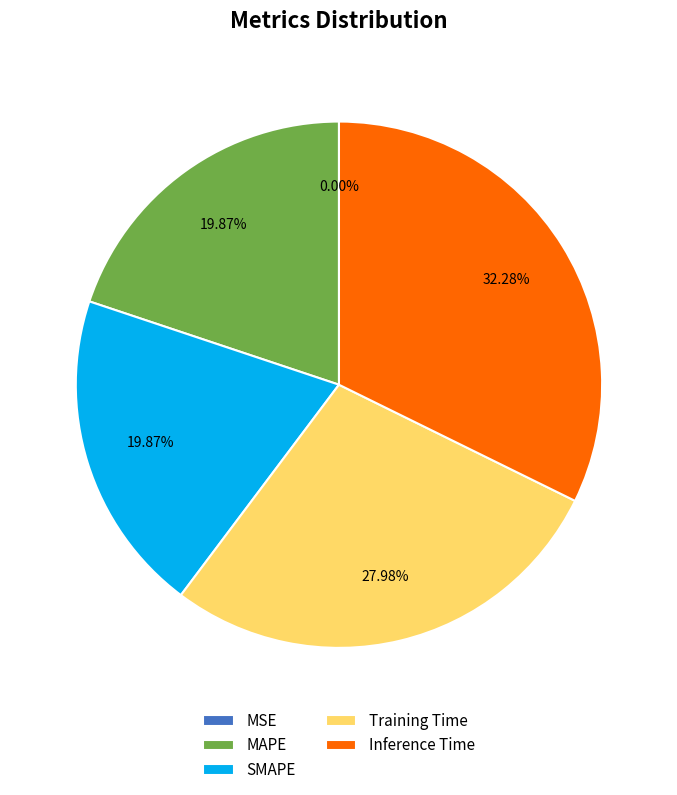

Does MAPE account for over 50% of the chart?

No